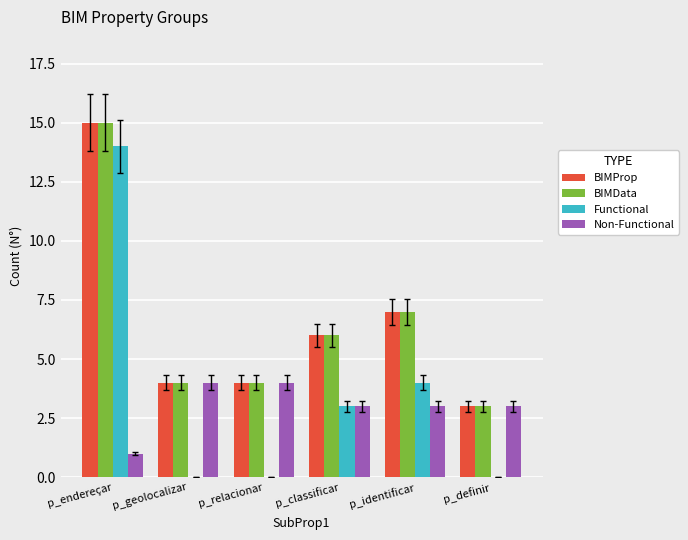

What is the total value across all series at p_geolocalizar?

12